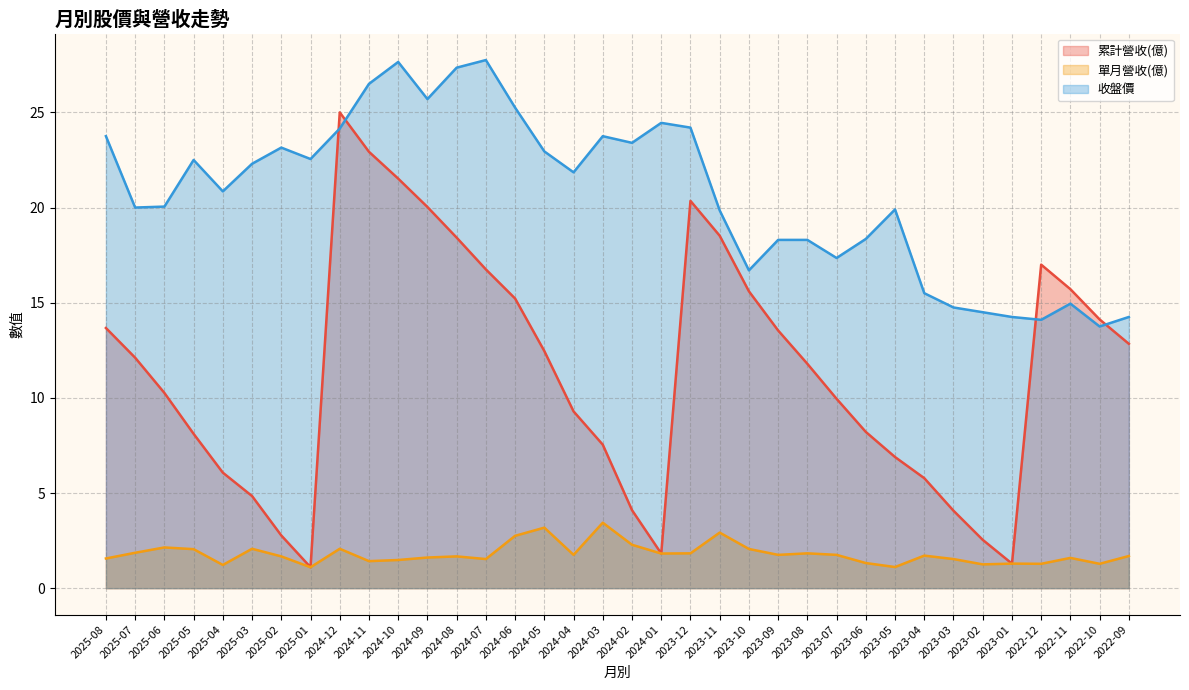

What is the highest value of the 單月營收(億) series?

3.4